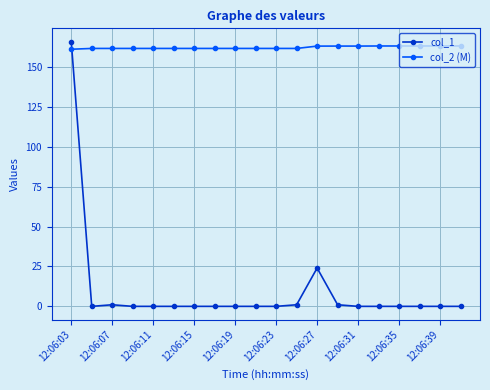

What is the maximum value shown in the chart?

165.8